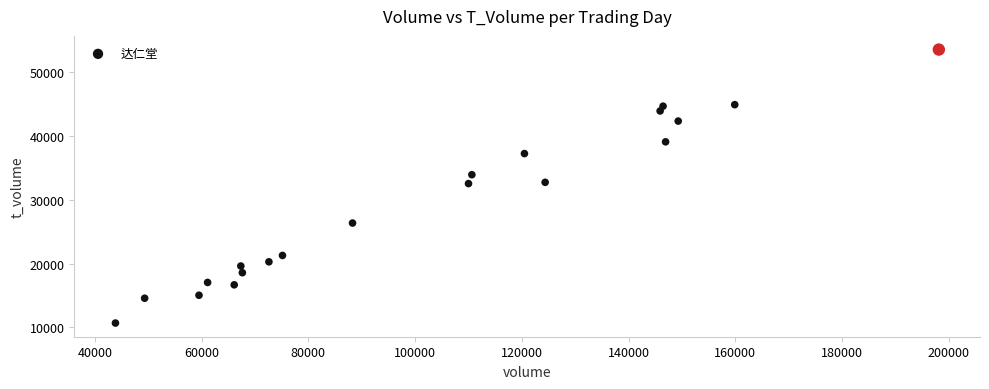

What is the range of Y values (max minus min)?

42925